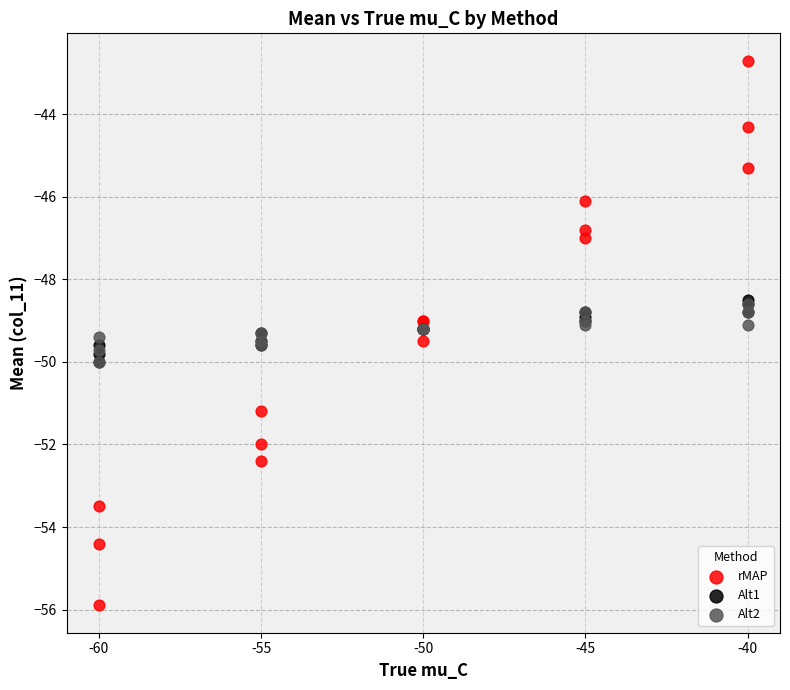

Which series has the largest Y range (max minus min)?

rMAP